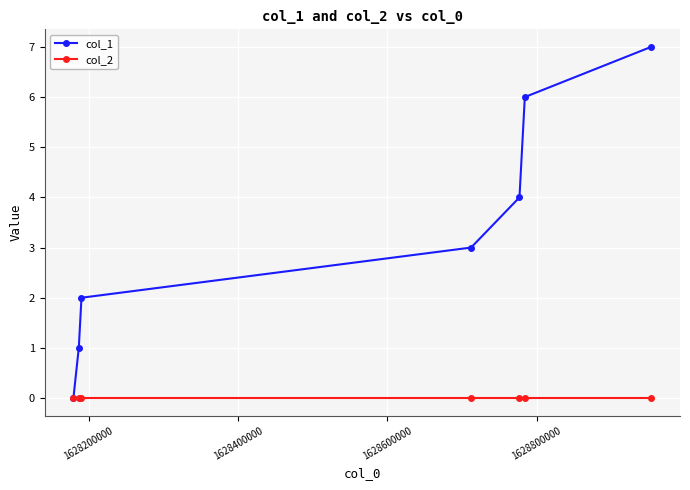

What is the difference between the maximum and minimum values in the col_1 series?

7